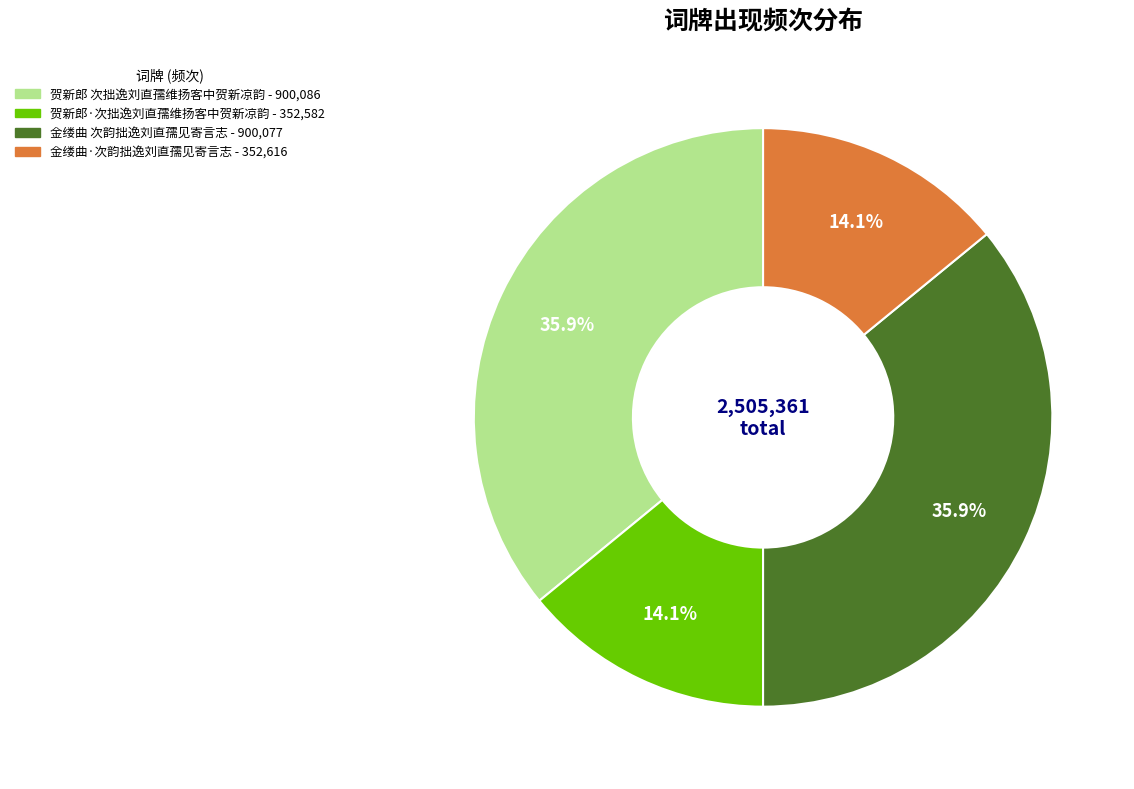

How many slices are in this pie chart?

4